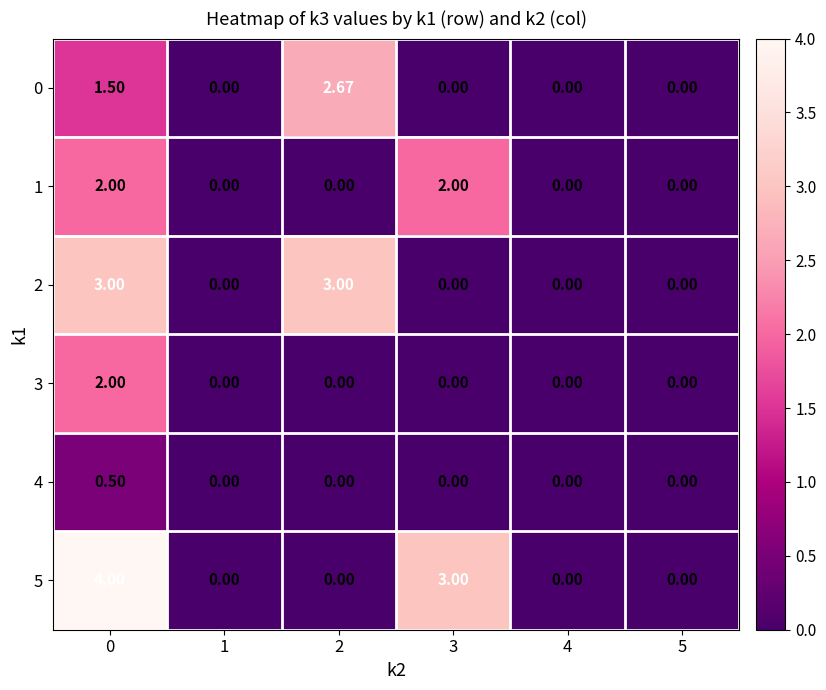

Which has a higher value, 4 or 3?

4